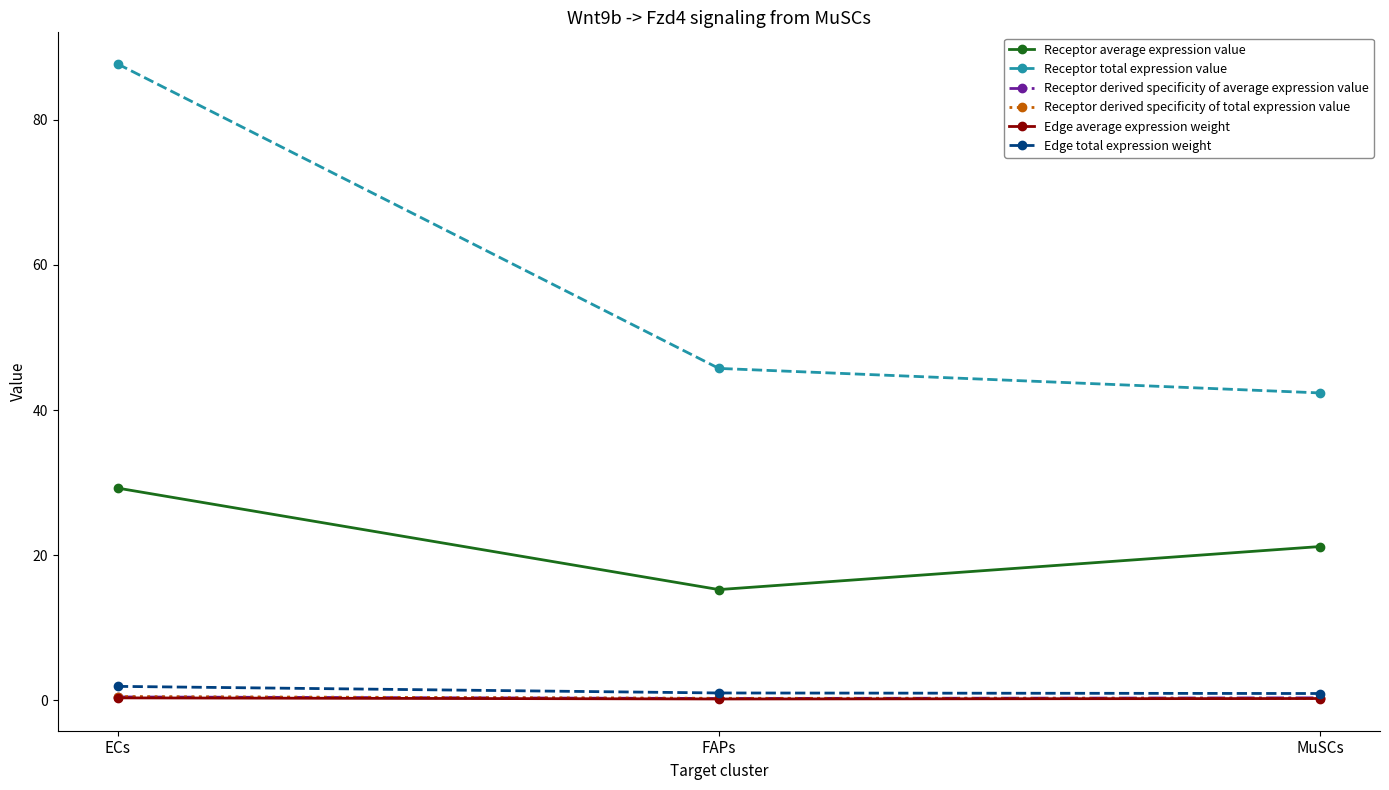

How many data points does each series have?

3